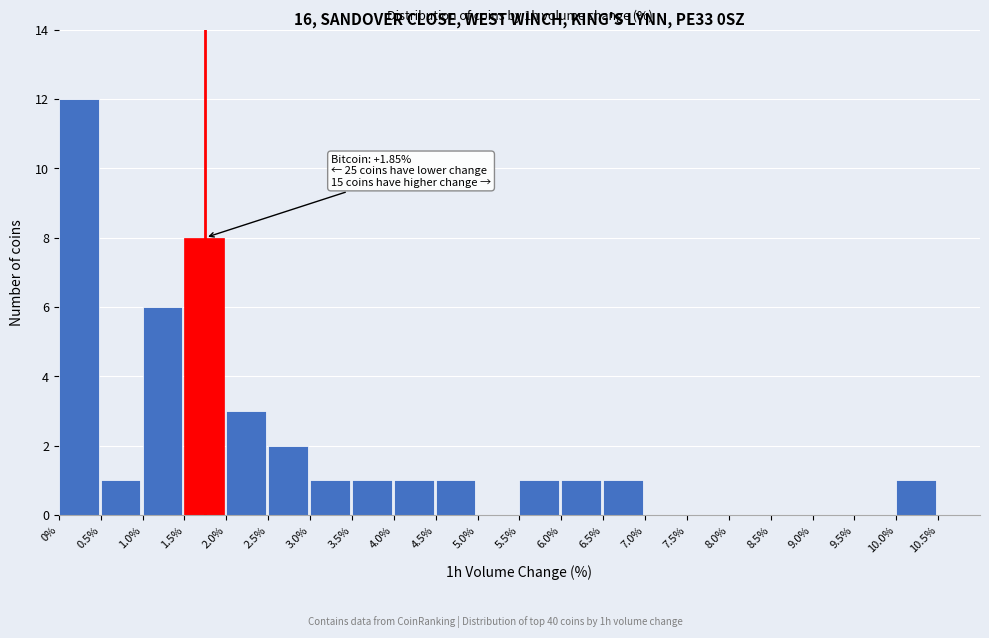

Which range on the x-axis has the tallest bar?

0.0 to 0.5